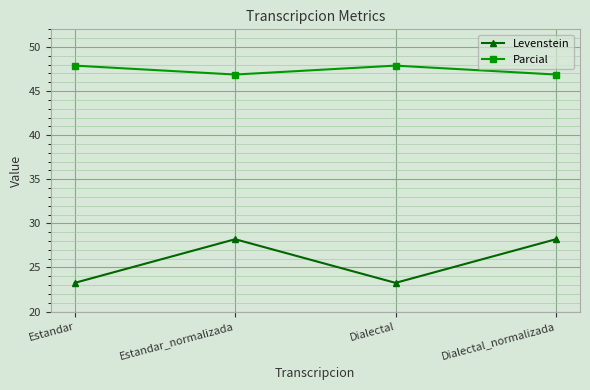

What is the minimum value shown in the chart?

23.3